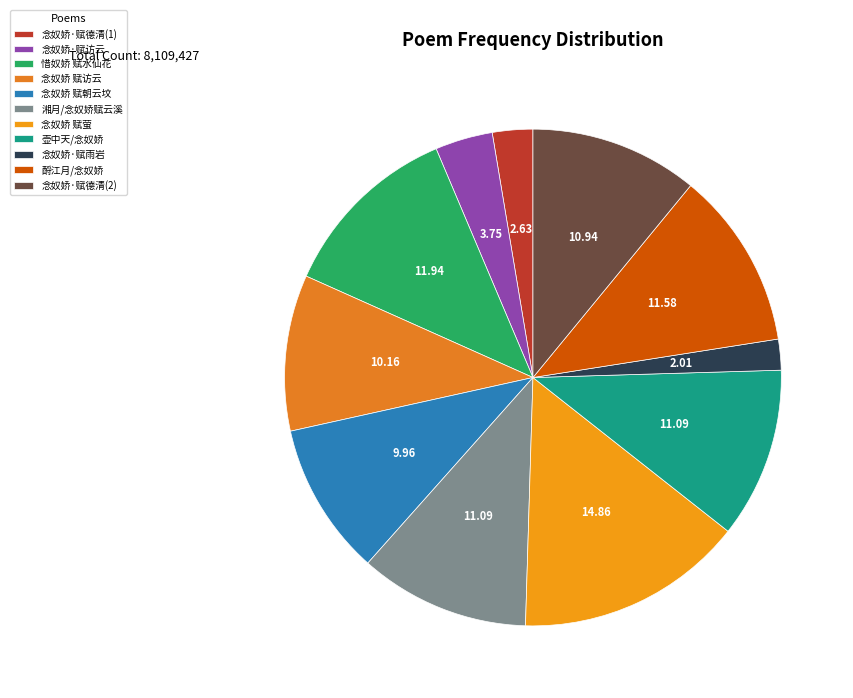

Count the number of slices in the pie.

11